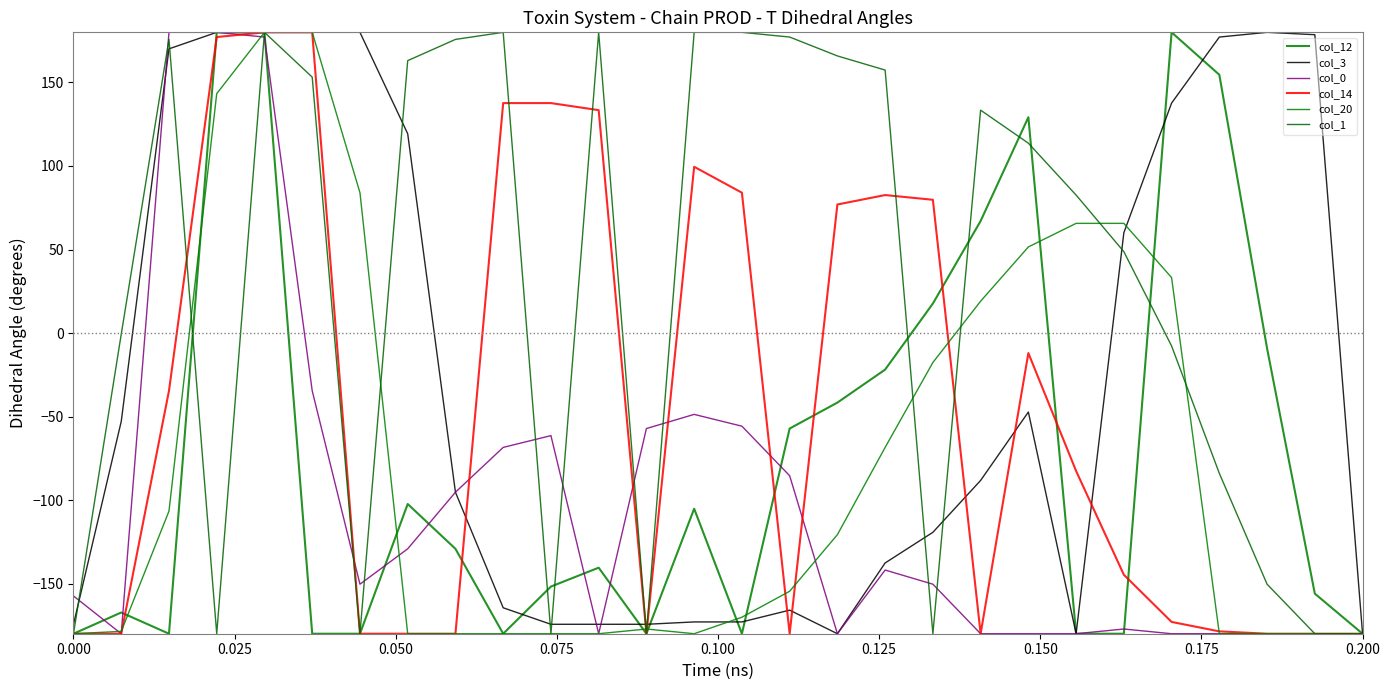

How many intersections are there between col_0 and col_1?

11